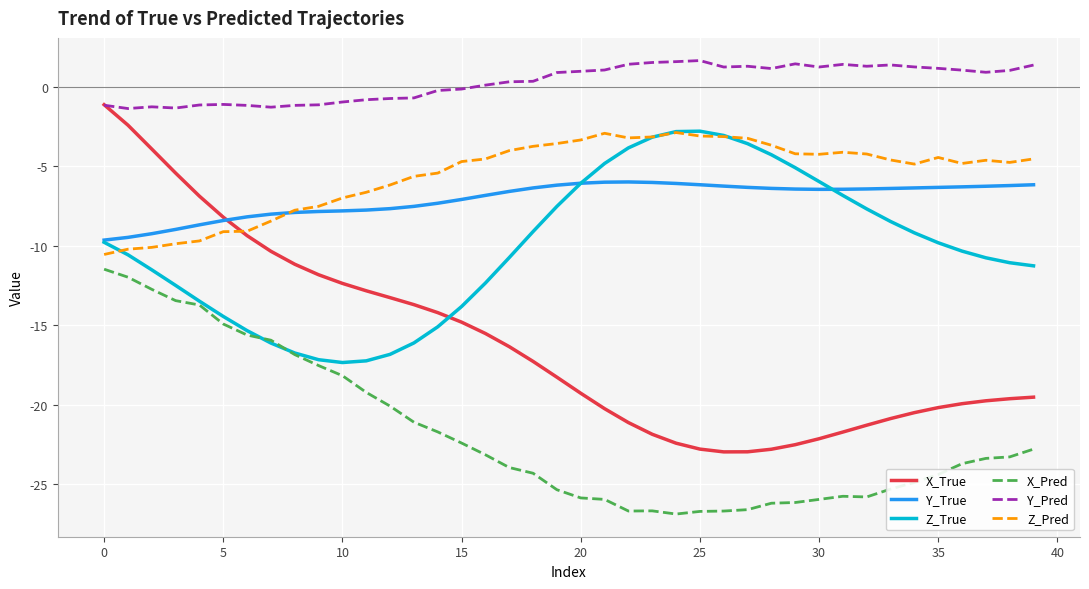

True or false: Y_Pred and X_Pred intersect in this chart.

False